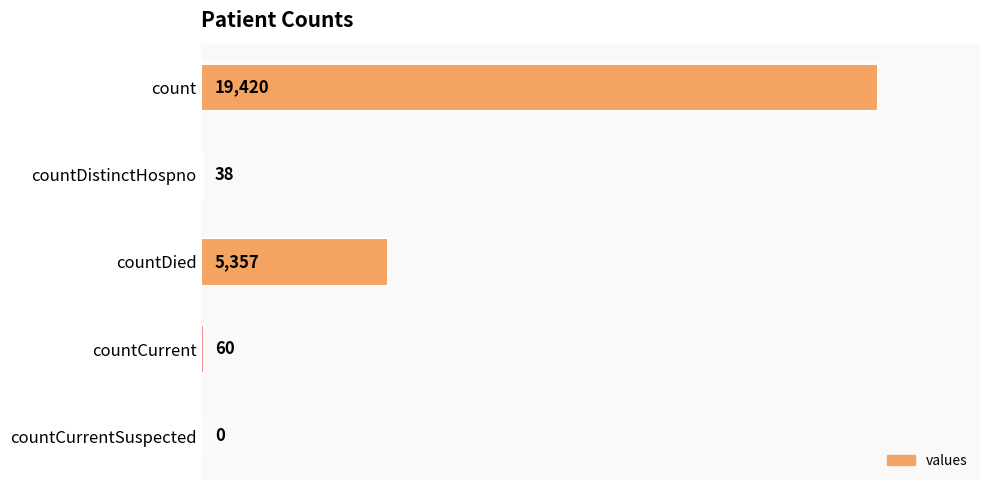

What is the greatest value displayed?

19420